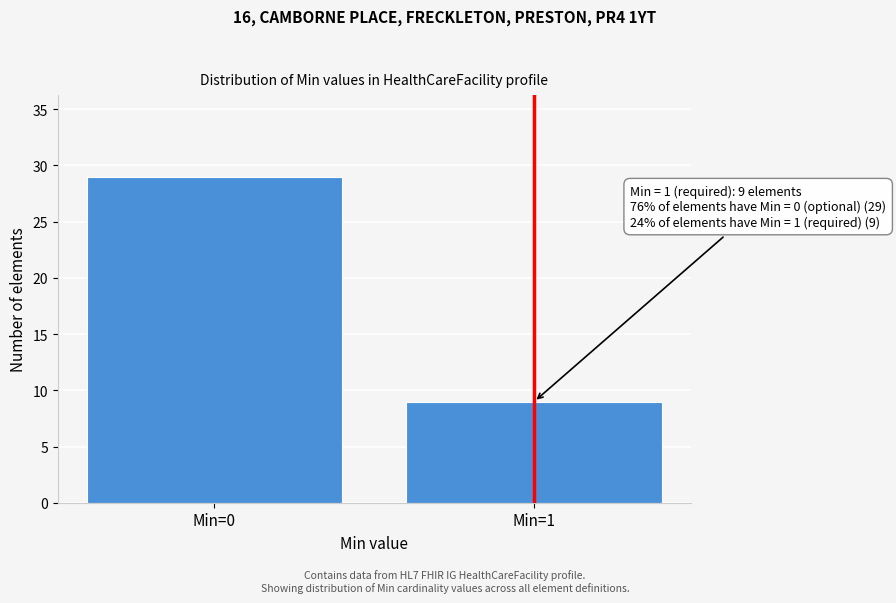

Reading left to right, list all the values displayed in this chart.

Min=0=29	Min=1=9